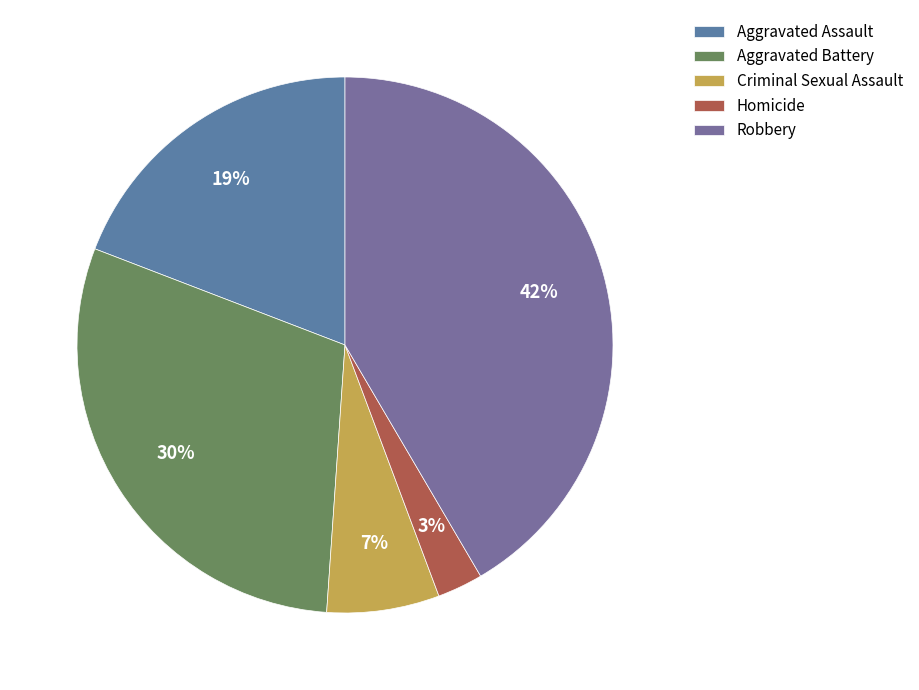

Does Criminal Sexual Assault represent more than half of the total?

No